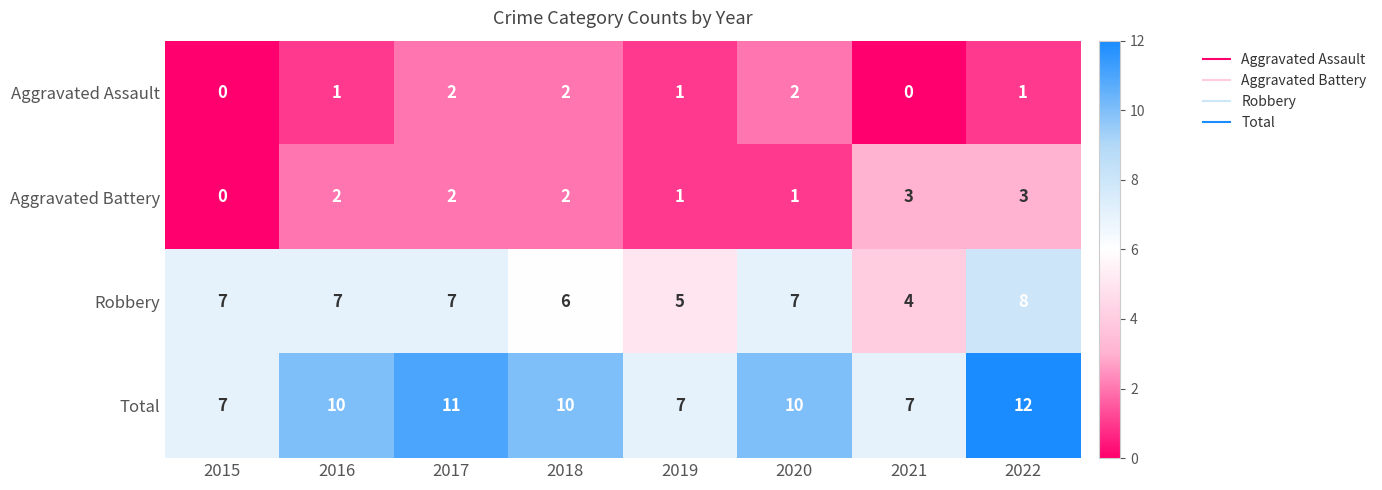

Rank the series at 2021 from lowest to highest value.

Aggravated Assault, Aggravated Battery, Robbery, Total